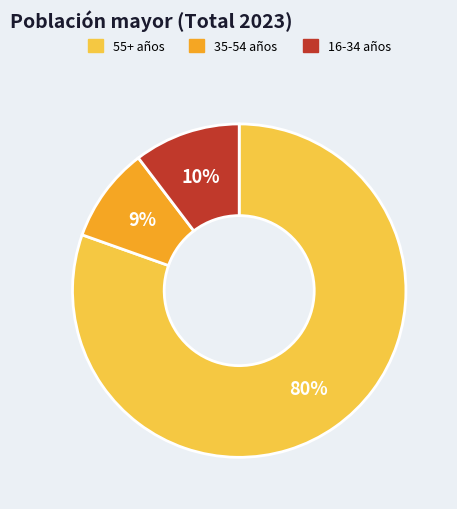

To the nearest percent, what is the average slice percentage?

33%